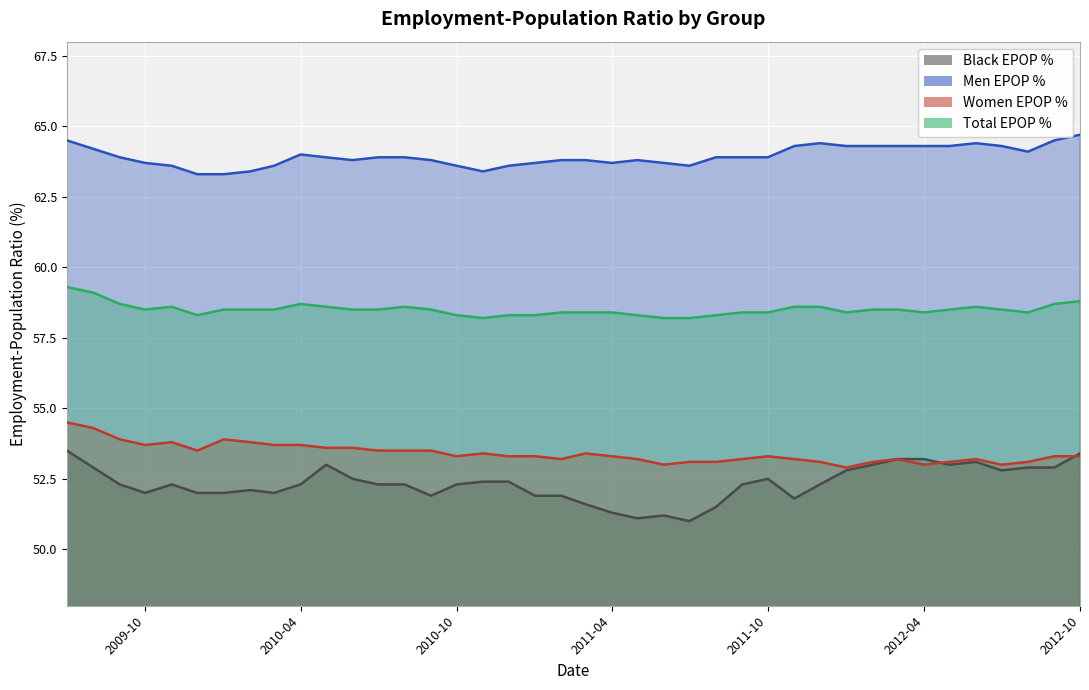

Which series has the largest total across all categories?

EPOPMENpct